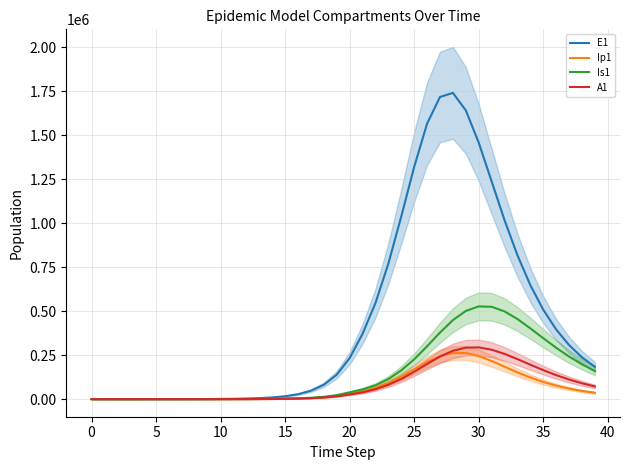

How many positive values does the A1 series have?

39